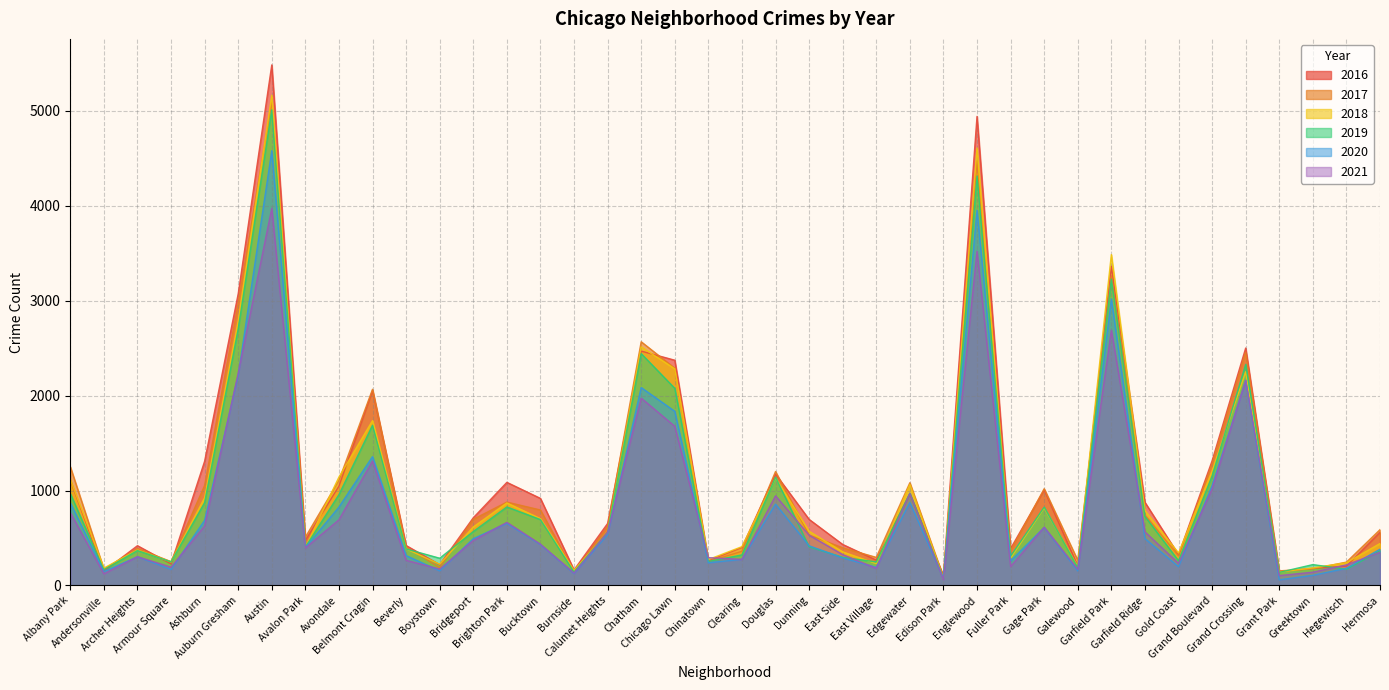

What is the value of the 2016 point at the 24th from the left?

432